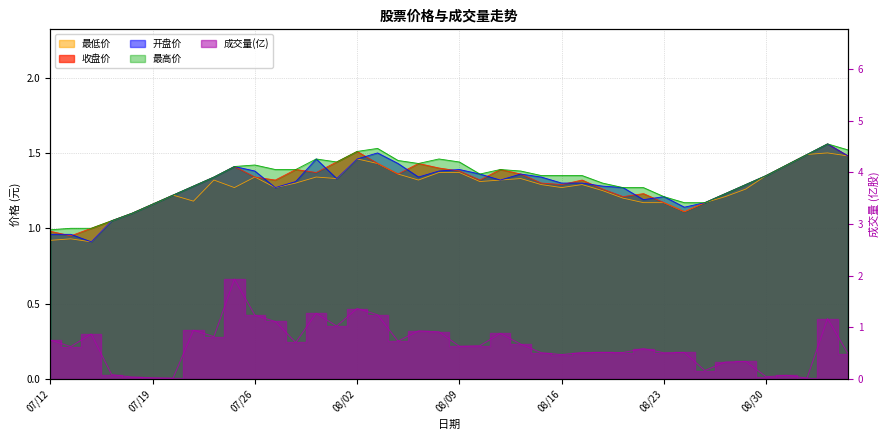

True or false: 最低价 has a value of 1.3 at 20240731.

True